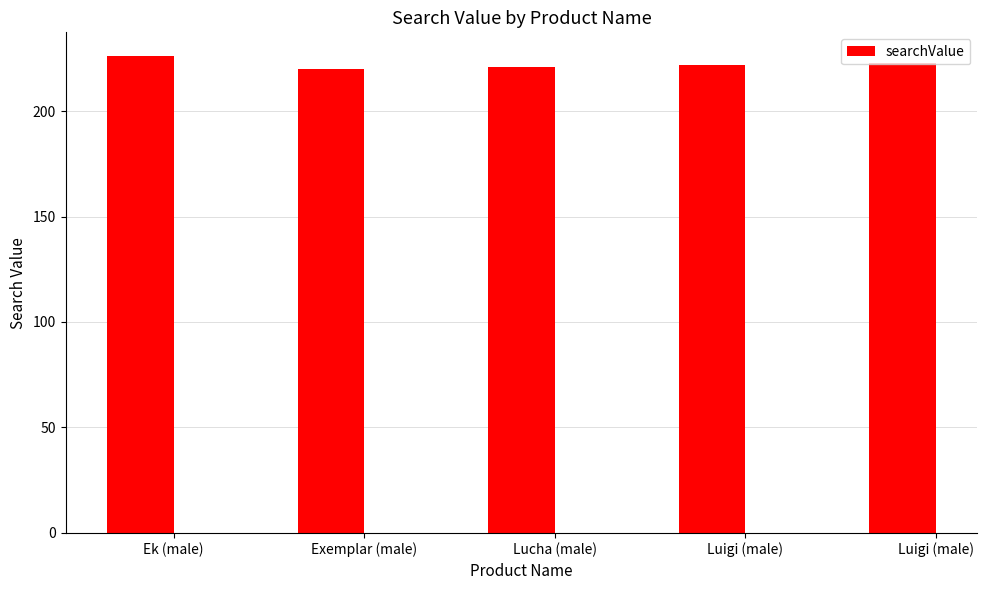

What is the change in value from Lucha (male) to Luigi (male)?

+2